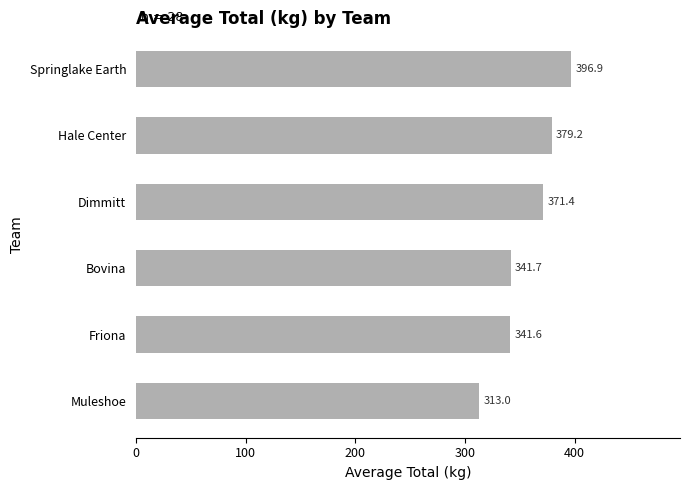

Rank the categories by value from lowest to highest.

Muleshoe, Friona, Bovina, Dimmitt, Hale Center, Springlake Earth